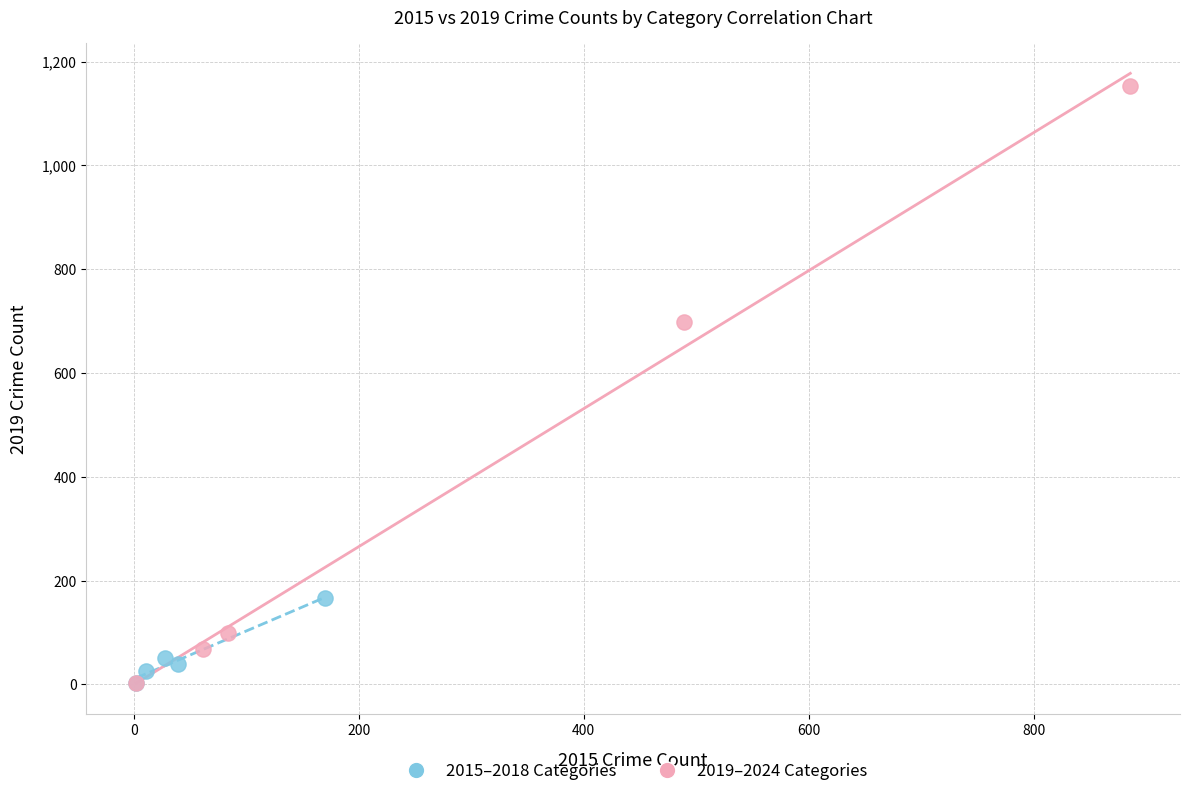

Which series has the widest spread of Y values?

2019–2024 Categories